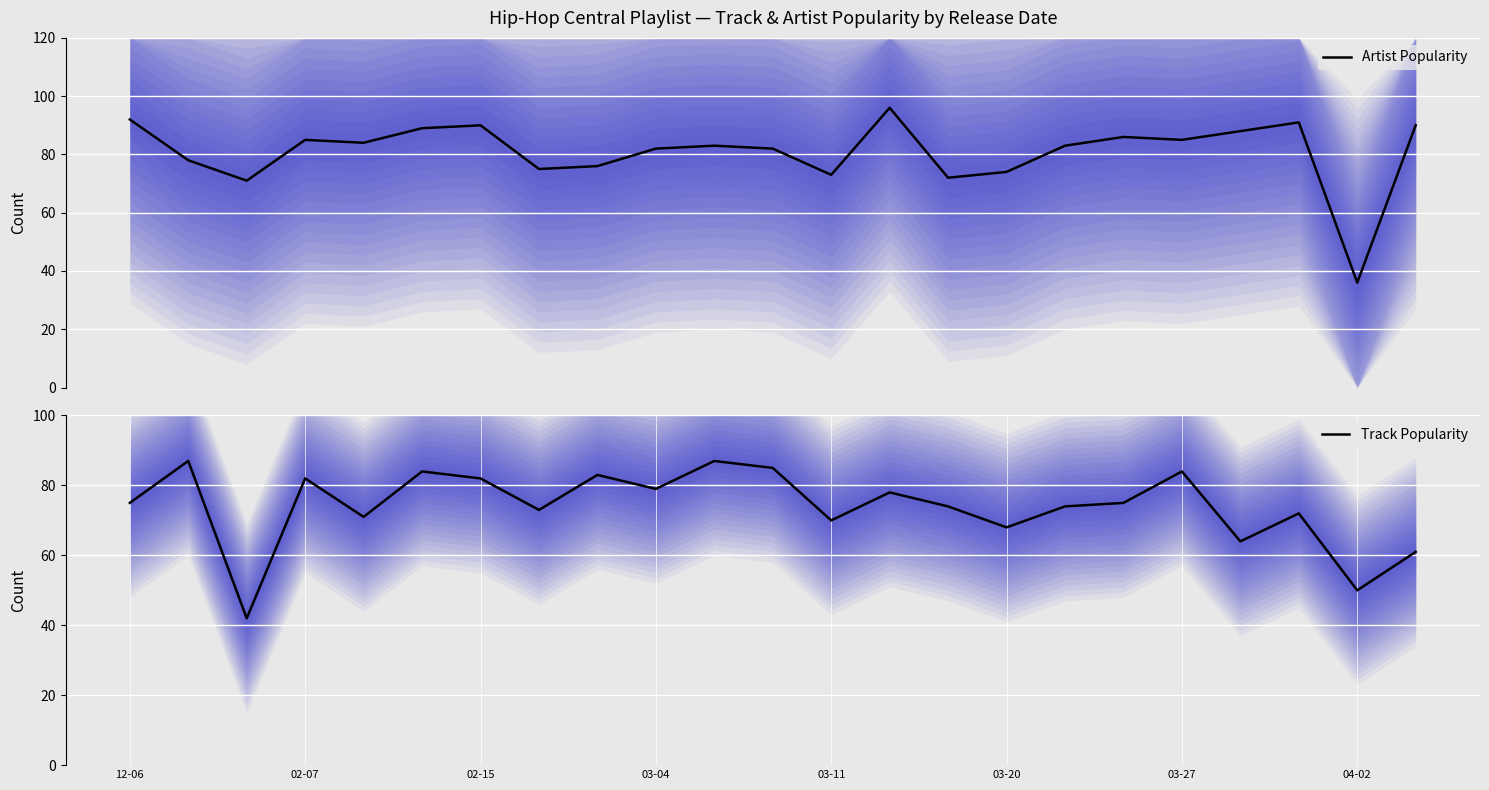

True or false: Artist Popularity and Track Popularity cross at least once.

True